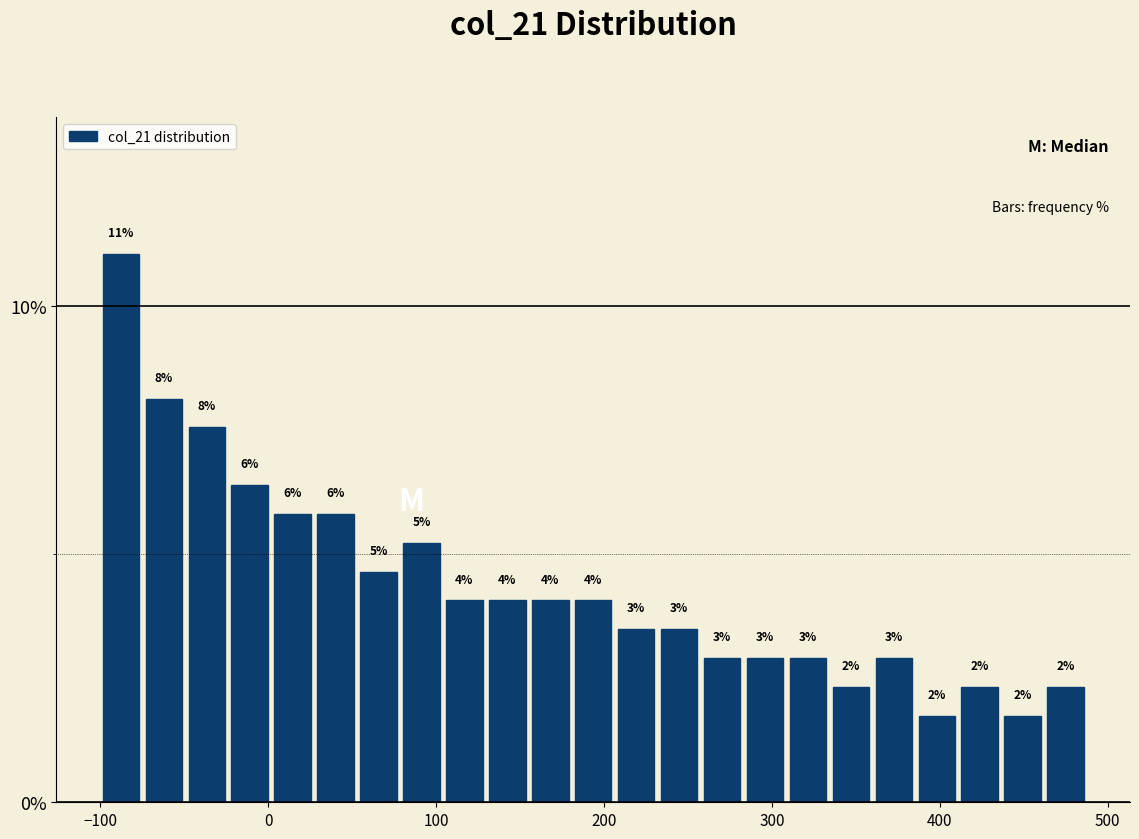

Around what value on the x-axis is the tallest bar? Give the approximate position of its centre, as read against the axis.

-90